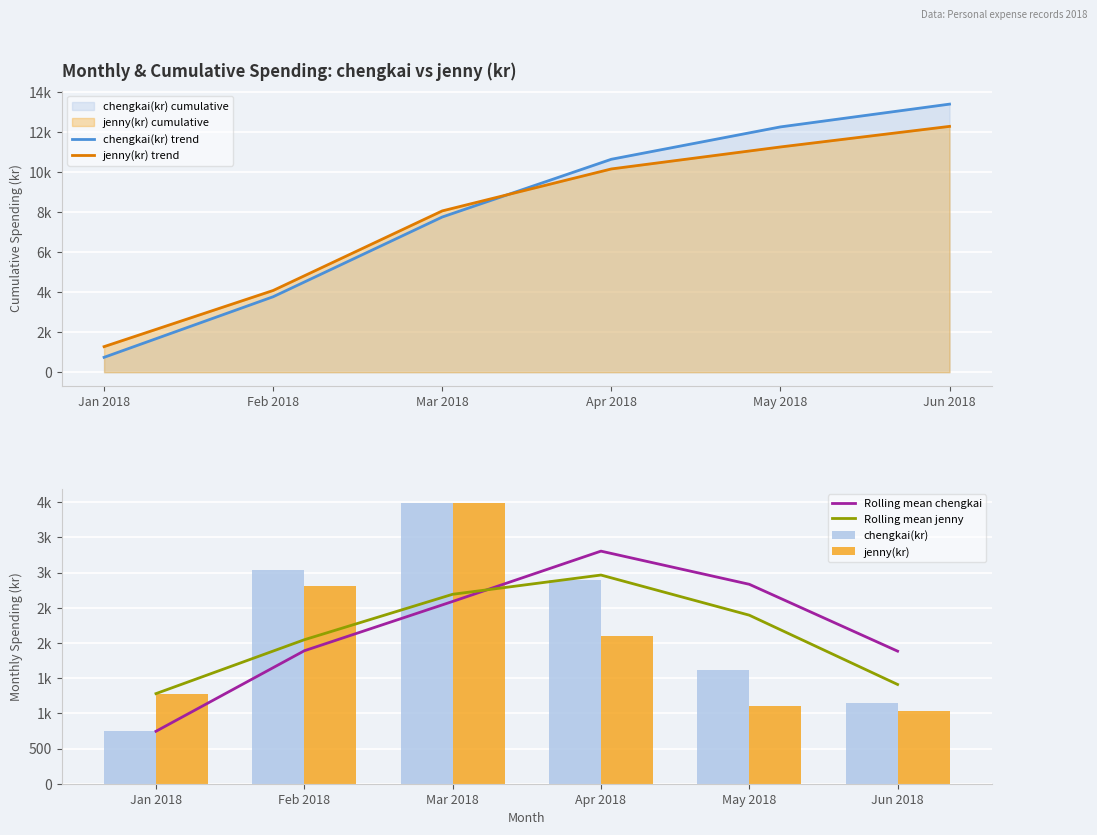

Between Jan 2018 and Feb 2018, which series saw the biggest shift?

chengkai(kr) trend